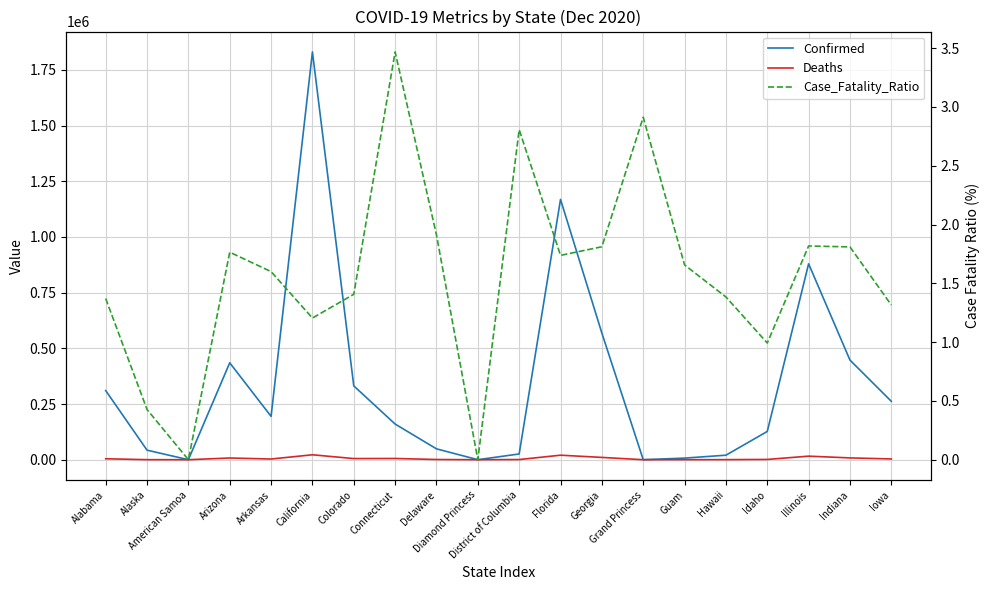

How many data points in Deaths are less than 3450?

10